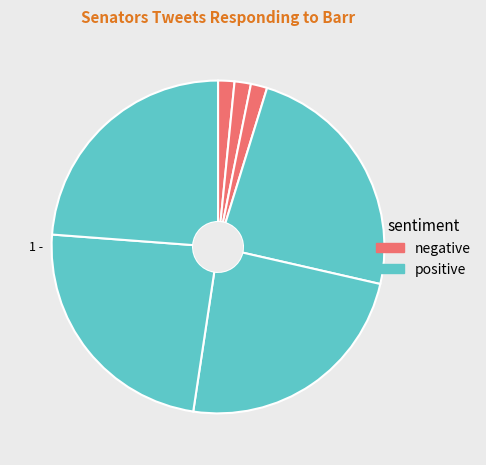

Does any single category account for the majority?

No